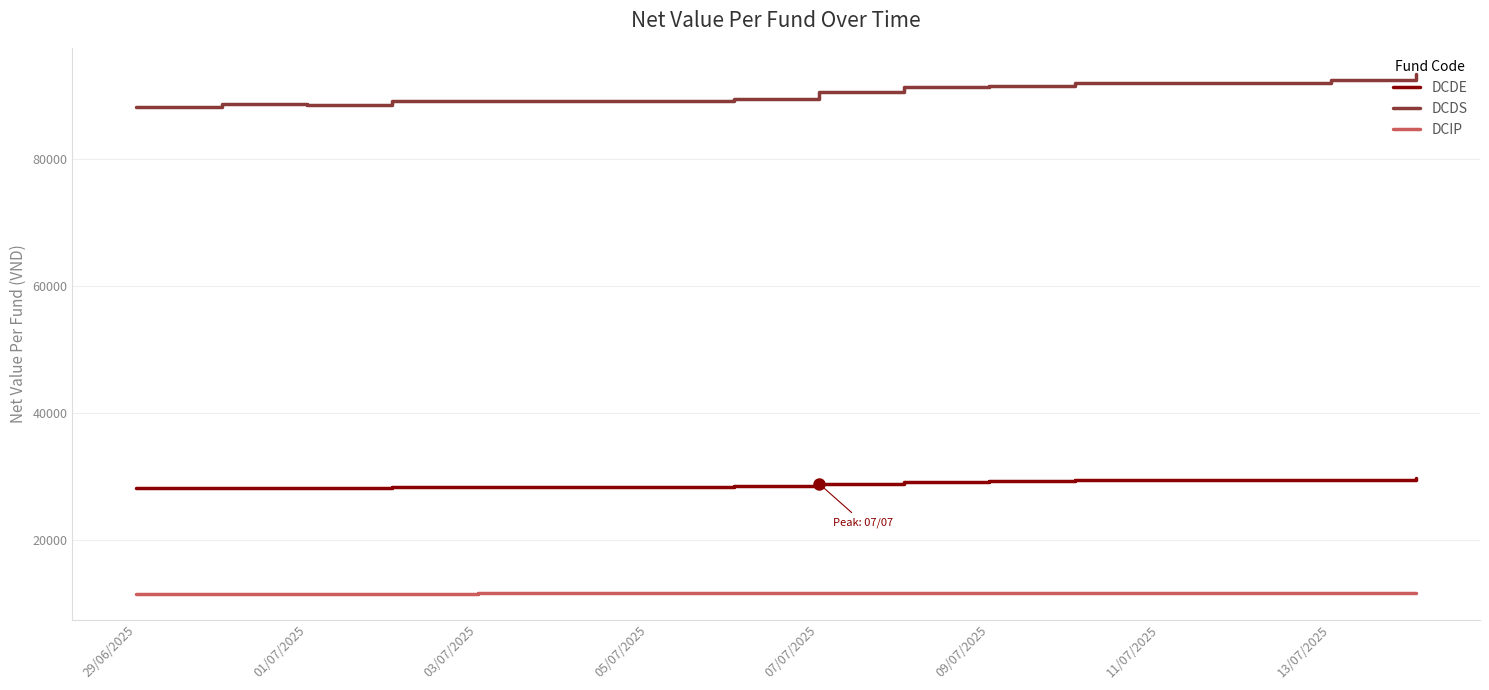

List the series in order of their overall mean, highest first.

DCDS, DCDE, DCIP